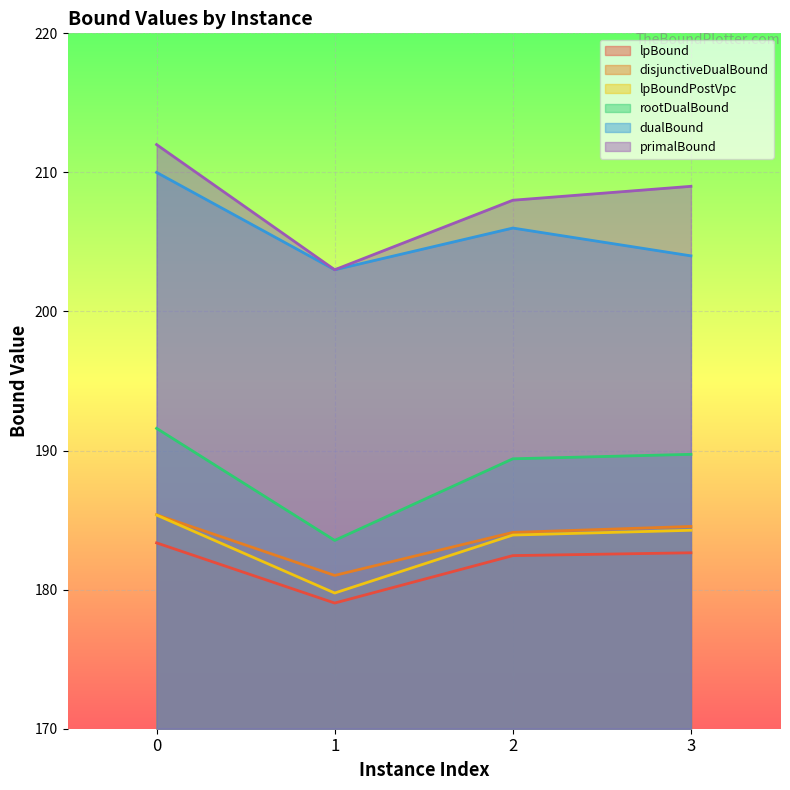

True or false: primalBound and rootDualBound intersect in this chart.

False